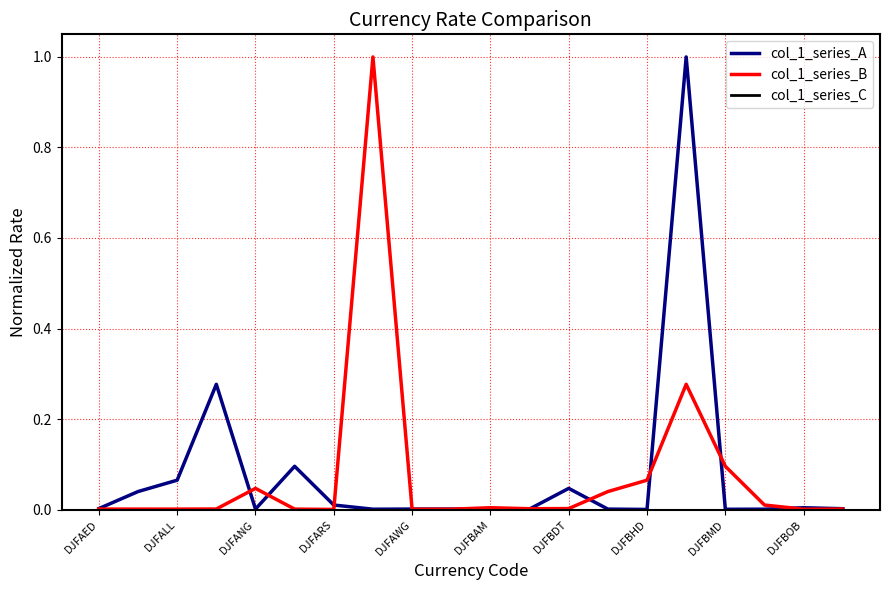

What is the maximum value shown in the chart?

1.0